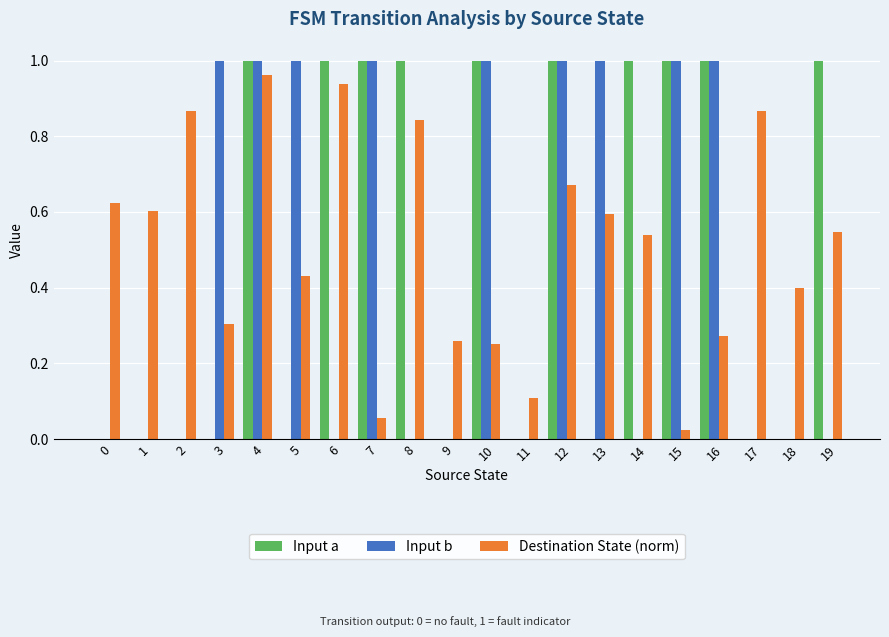

Which series changed the most between 15 and 19?

Input b